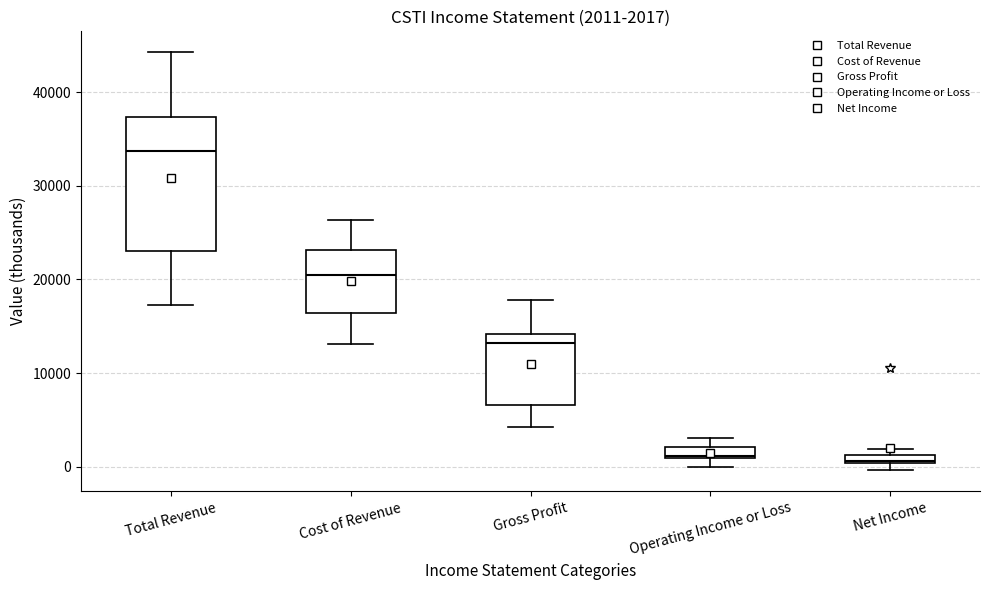

Which box is the tallest, from its lower edge to its upper edge?

Total Revenue